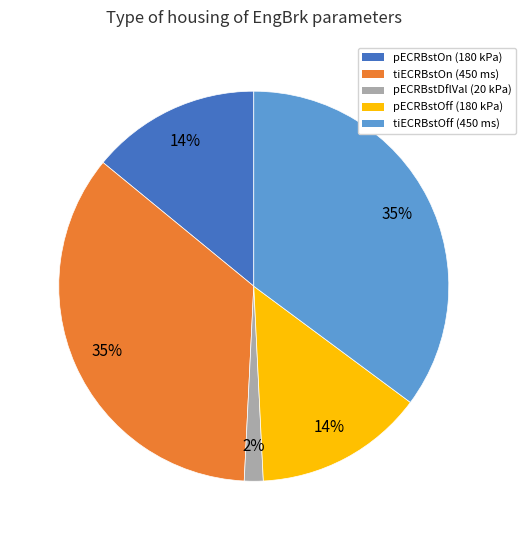

To the nearest percent, what is the average slice percentage?

20%